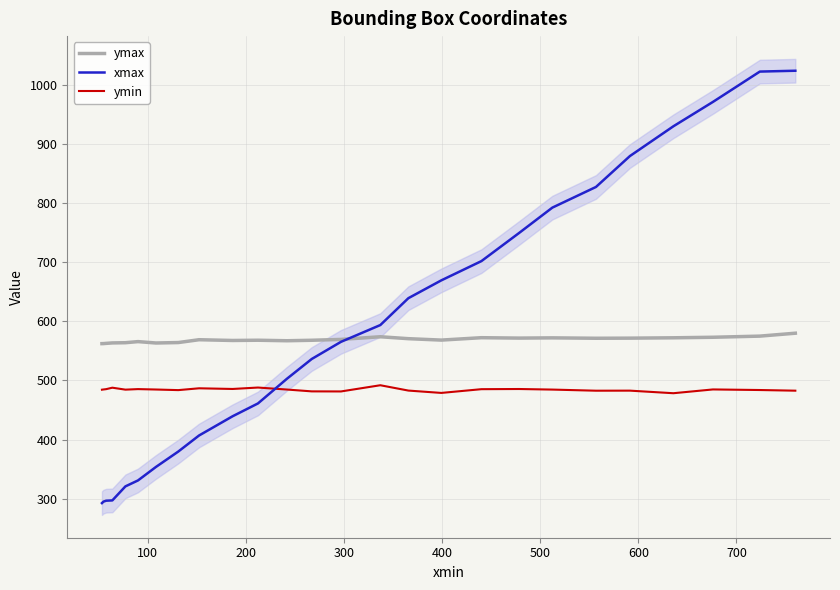

True or false: ymin has more than 0 points higher than both neighbors.

True